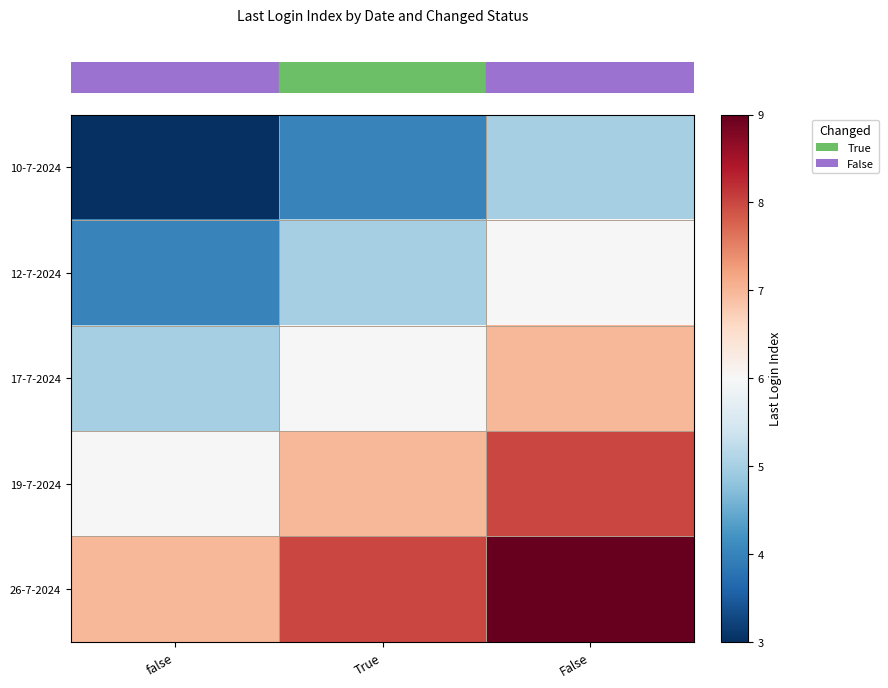

Which has a higher value, True or false?

True